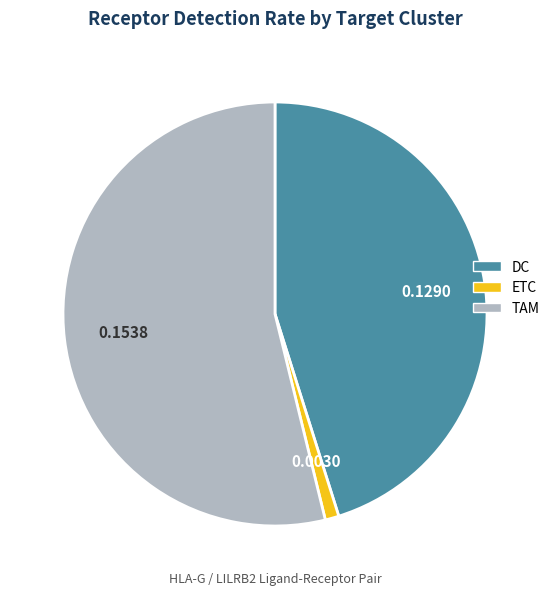

Which category has the biggest portion of the pie?

TAM